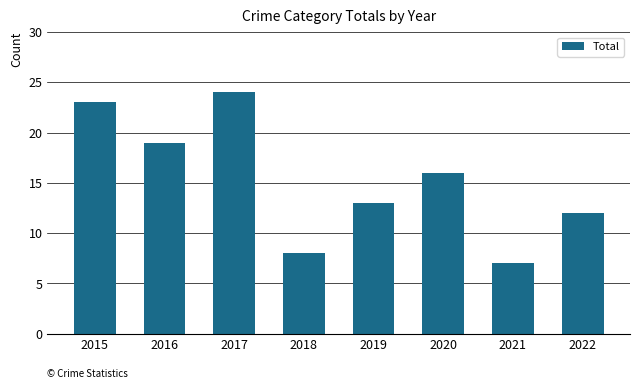

What is the difference between the second highest and second lowest values?

15